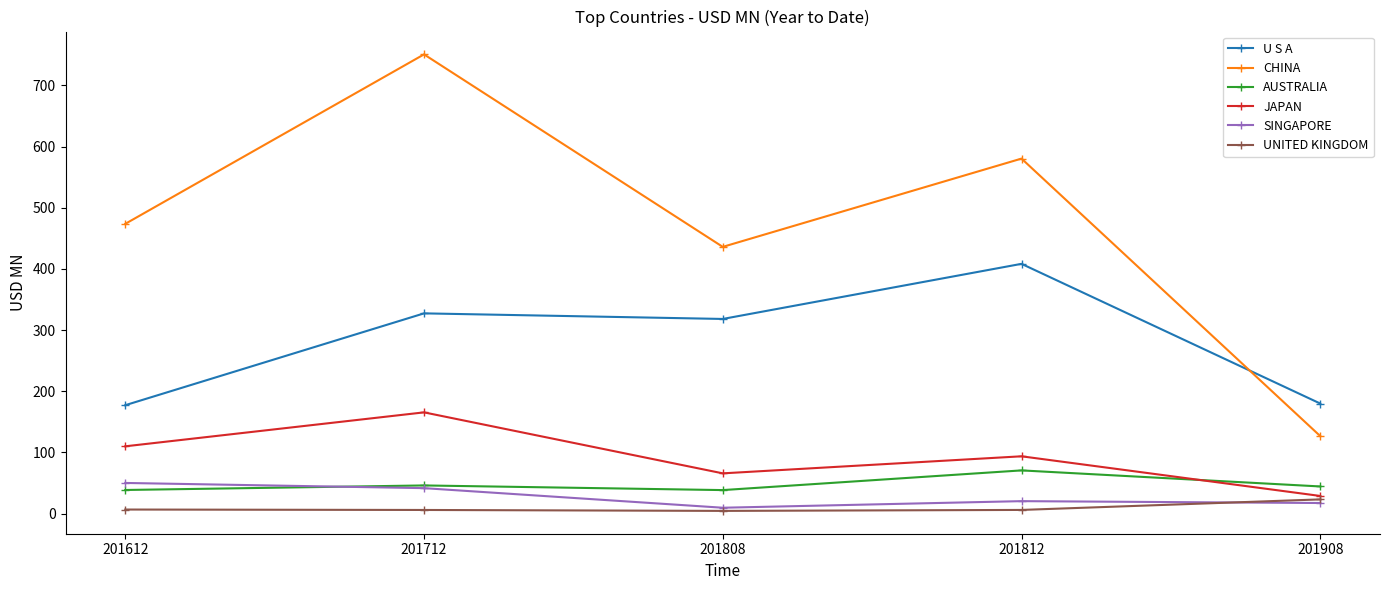

What are all the series names shown in the legend?

U S A, CHINA, AUSTRALIA, JAPAN, SINGAPORE, UNITED KINGDOM